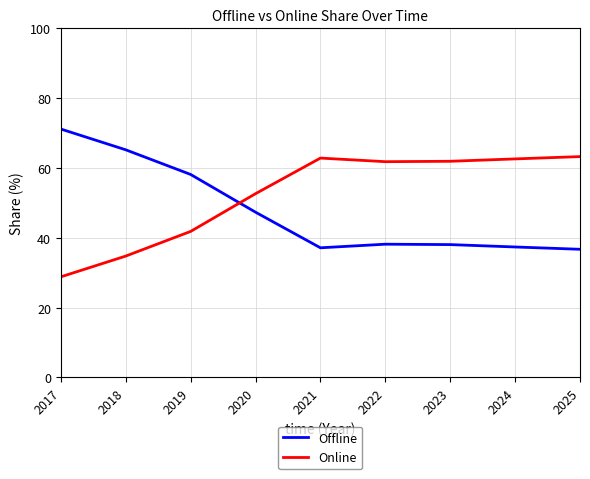

Read the Offline value at 2017.

71.2